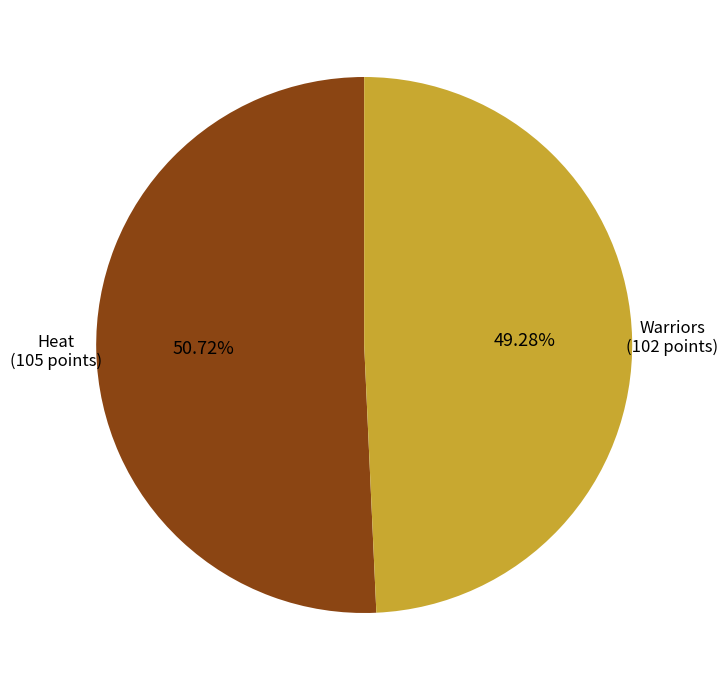

How many slices are in this pie chart?

2